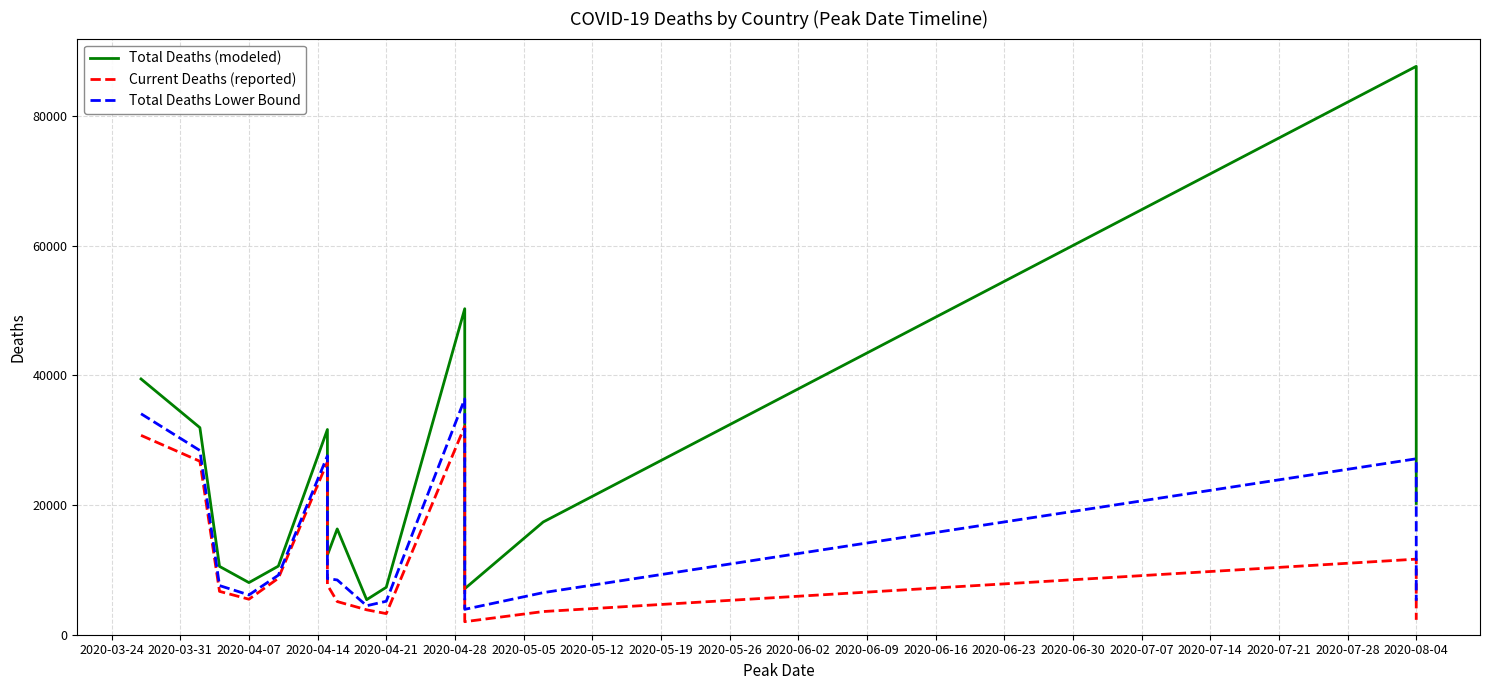

Which series has the largest total across all categories?

Total Deaths (modeled)